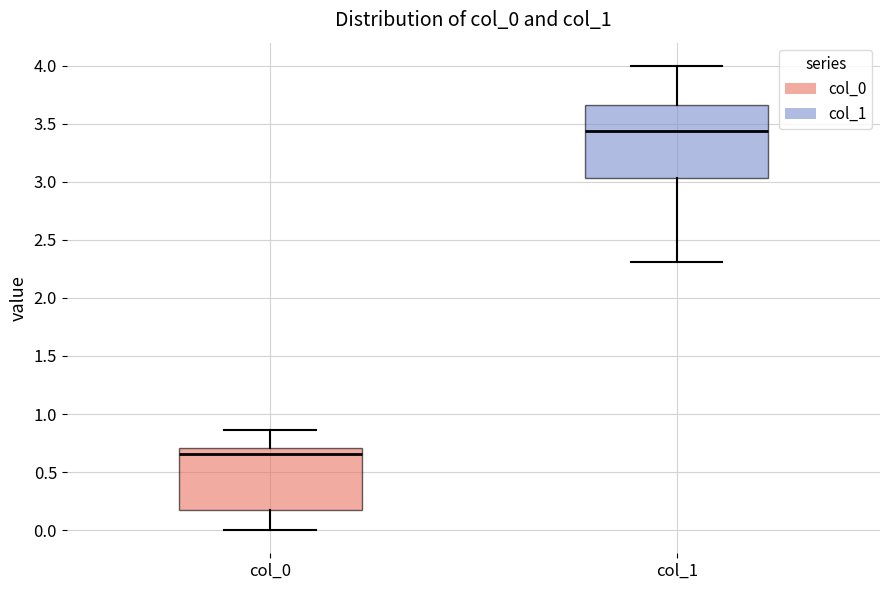

Where does the lower whisker of the box for col_1 end on the y-axis? The values are not printed on the chart, so give them approximately, as read against the axis.

2.30